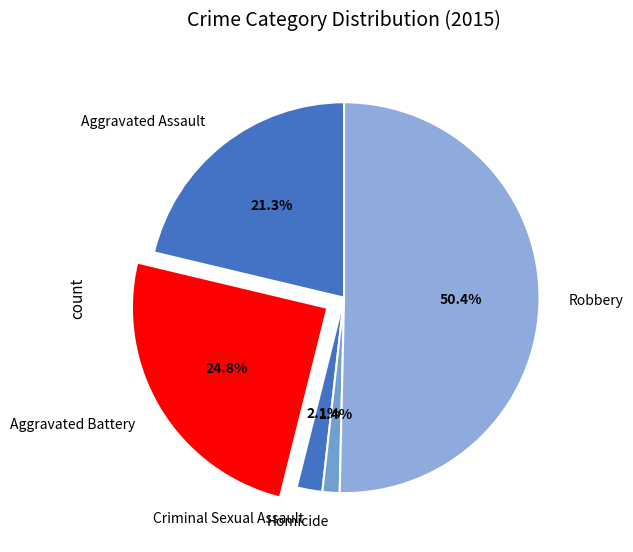

Which category has the biggest portion of the pie?

Robbery